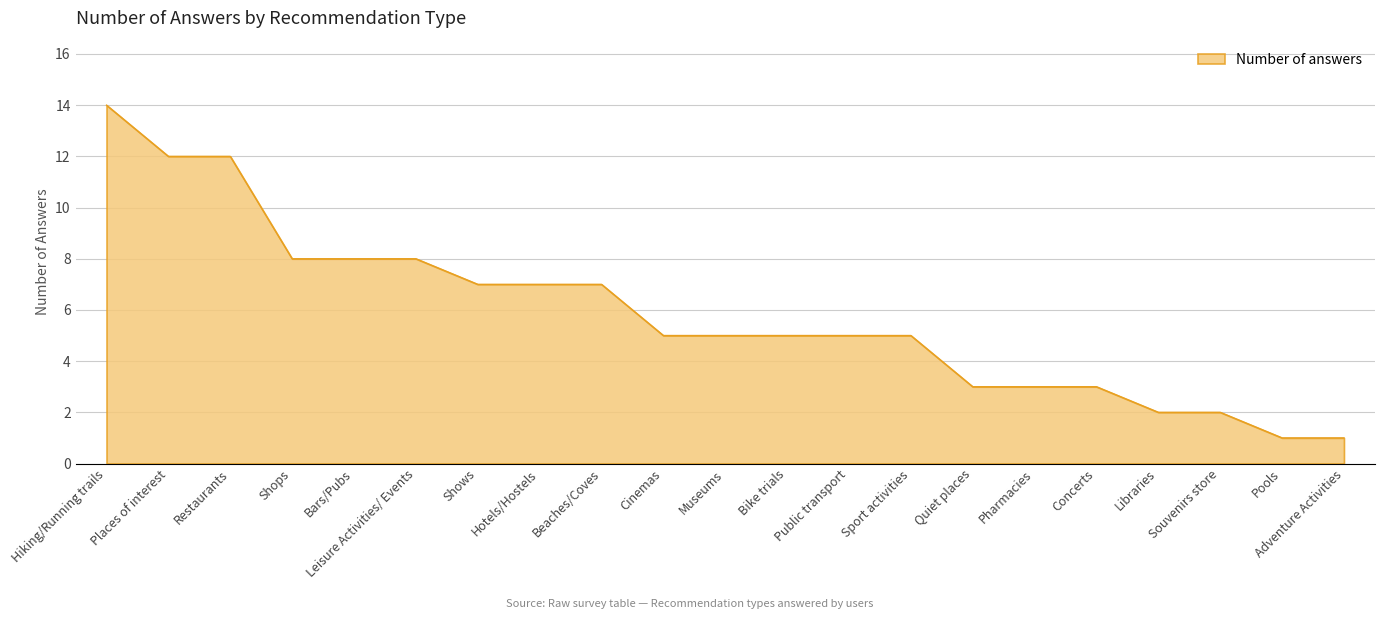

Count the number of categories in the chart.

21